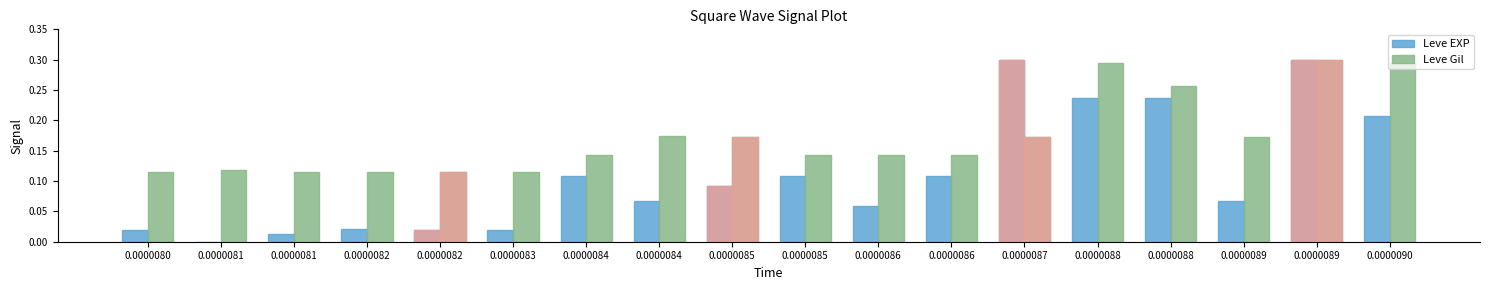

At which label does Leve Gil reach its minimum?

0.0000081